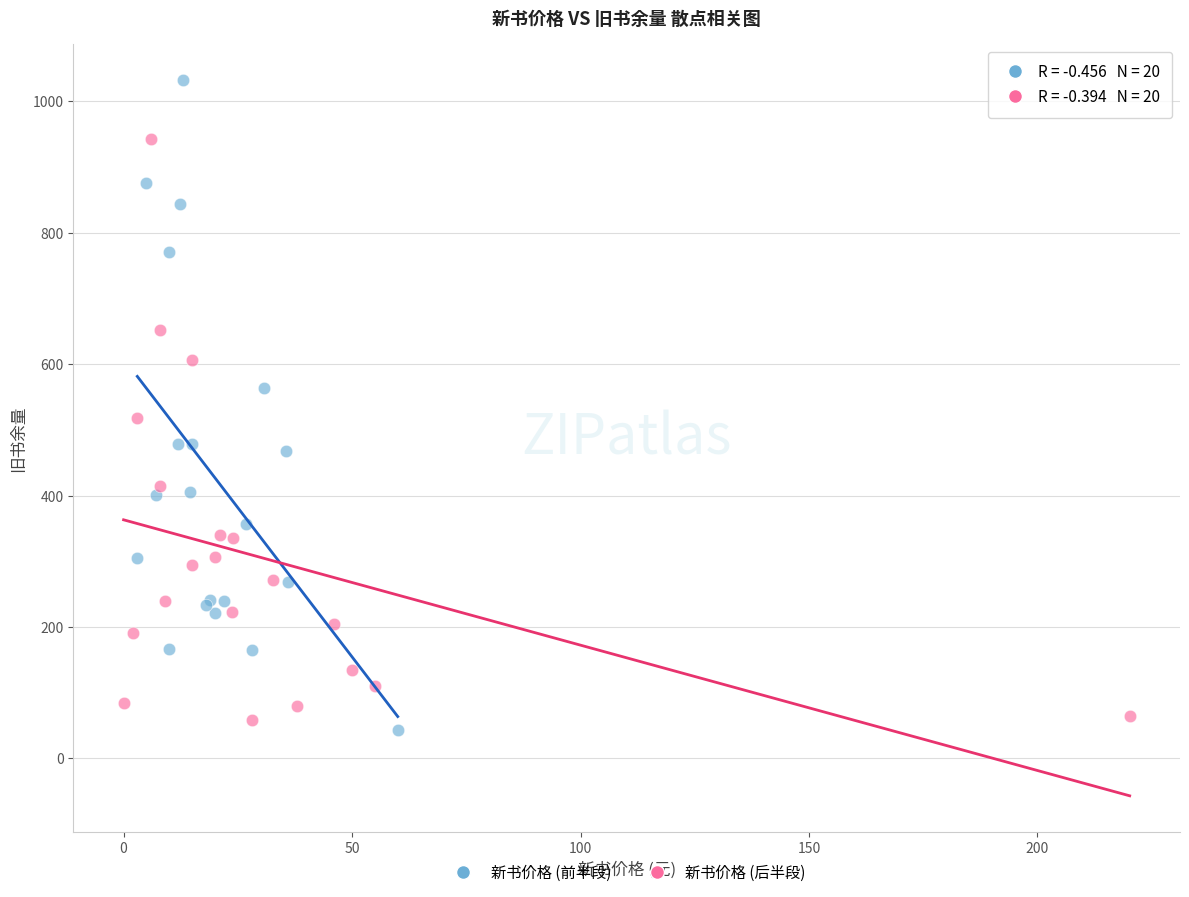

Which series has the largest Y range (max minus min)?

新书价格 (前半段)